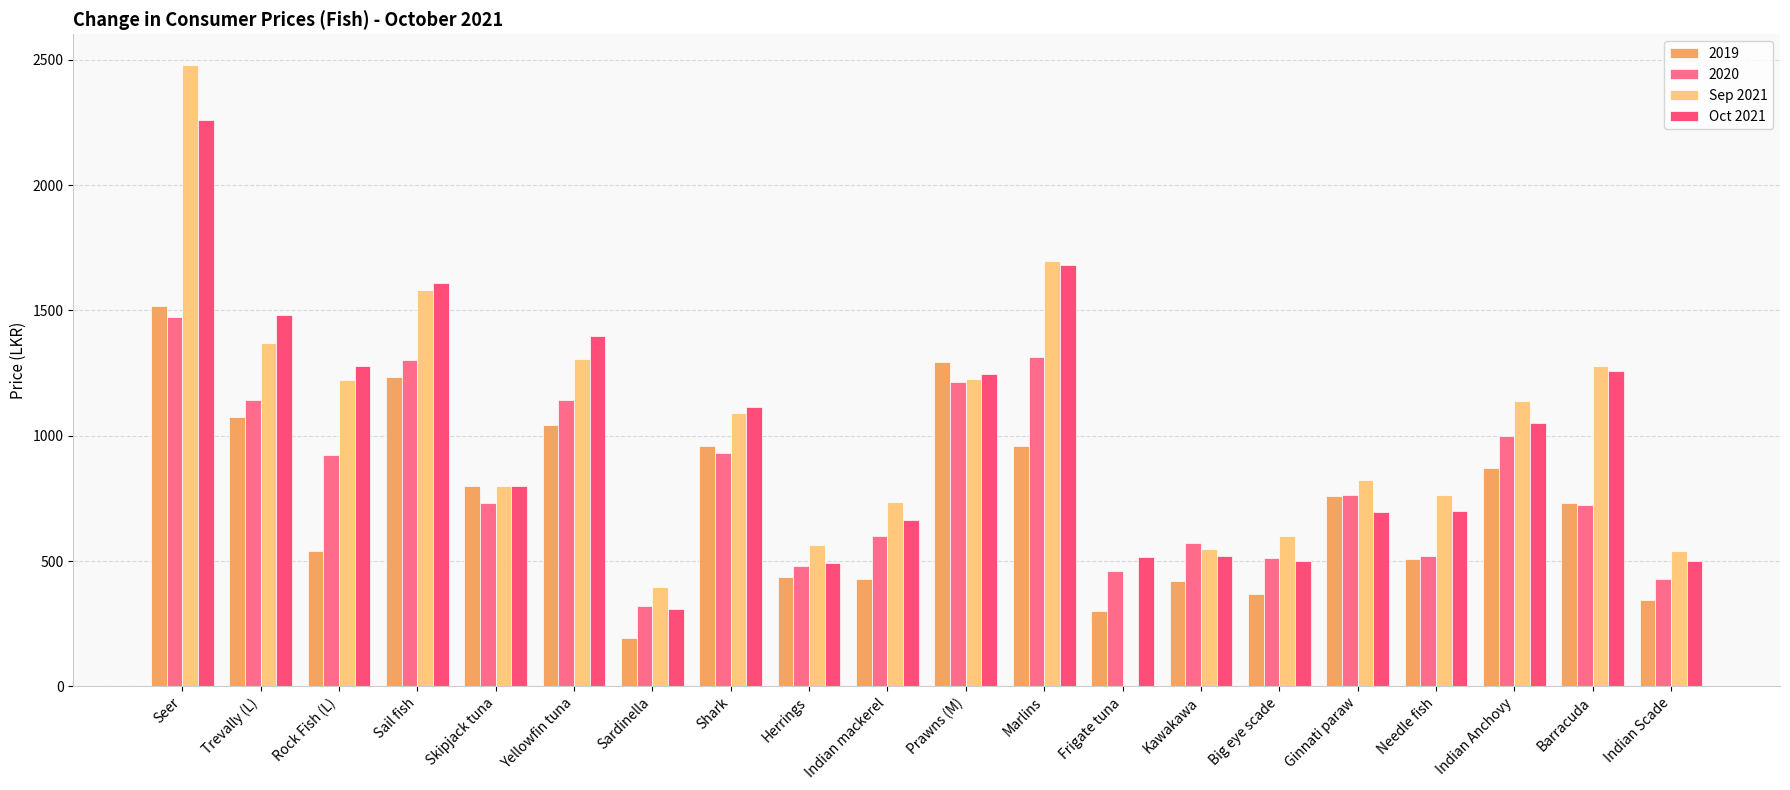

What is the difference between the maximum and second lowest values in the Oct 2021 series?

1766.7